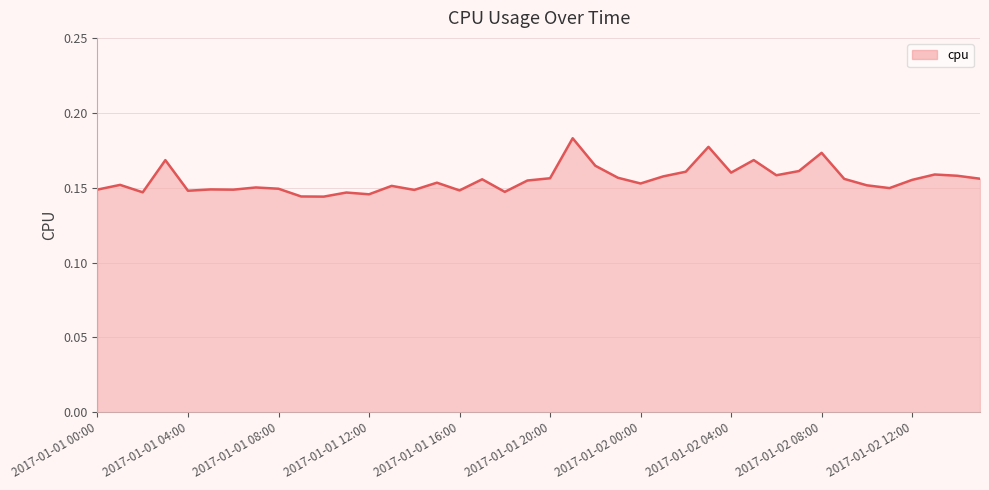

Does the chart display data point markers on the line(s)?

No